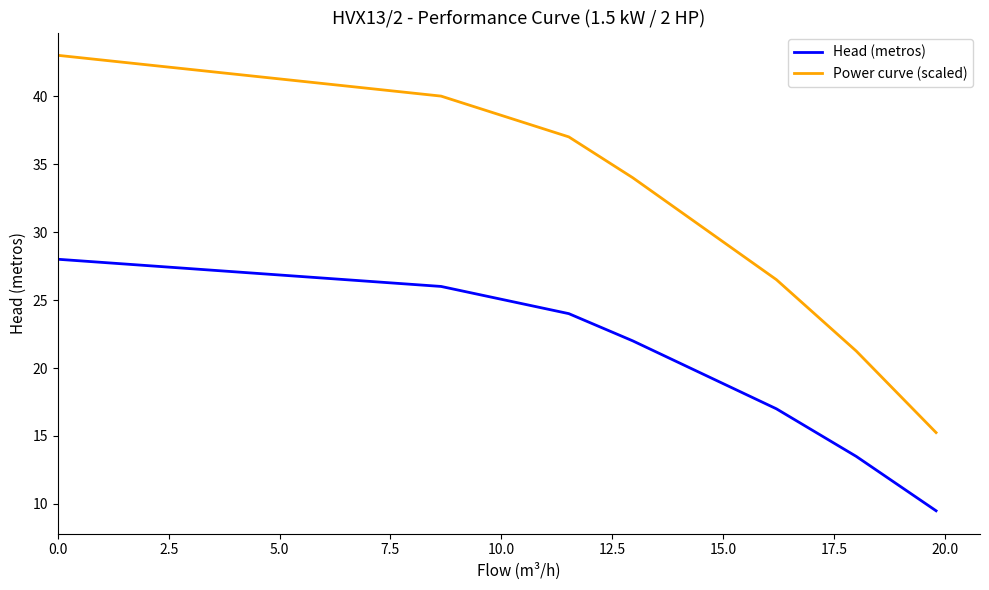

How many series are shown in this chart?

2